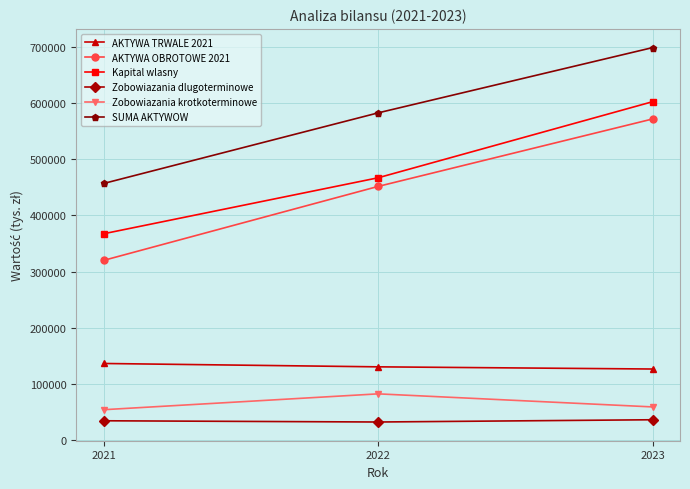

At which category is the sum across all series the highest?

2023